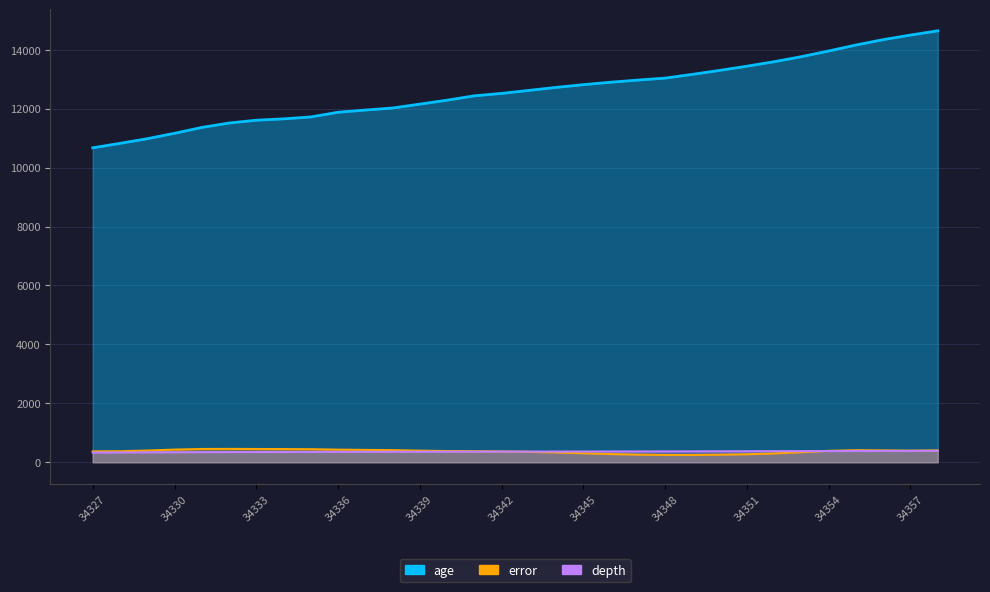

Between which two adjacent categories do error and depth first intersect?

34342 and 34343